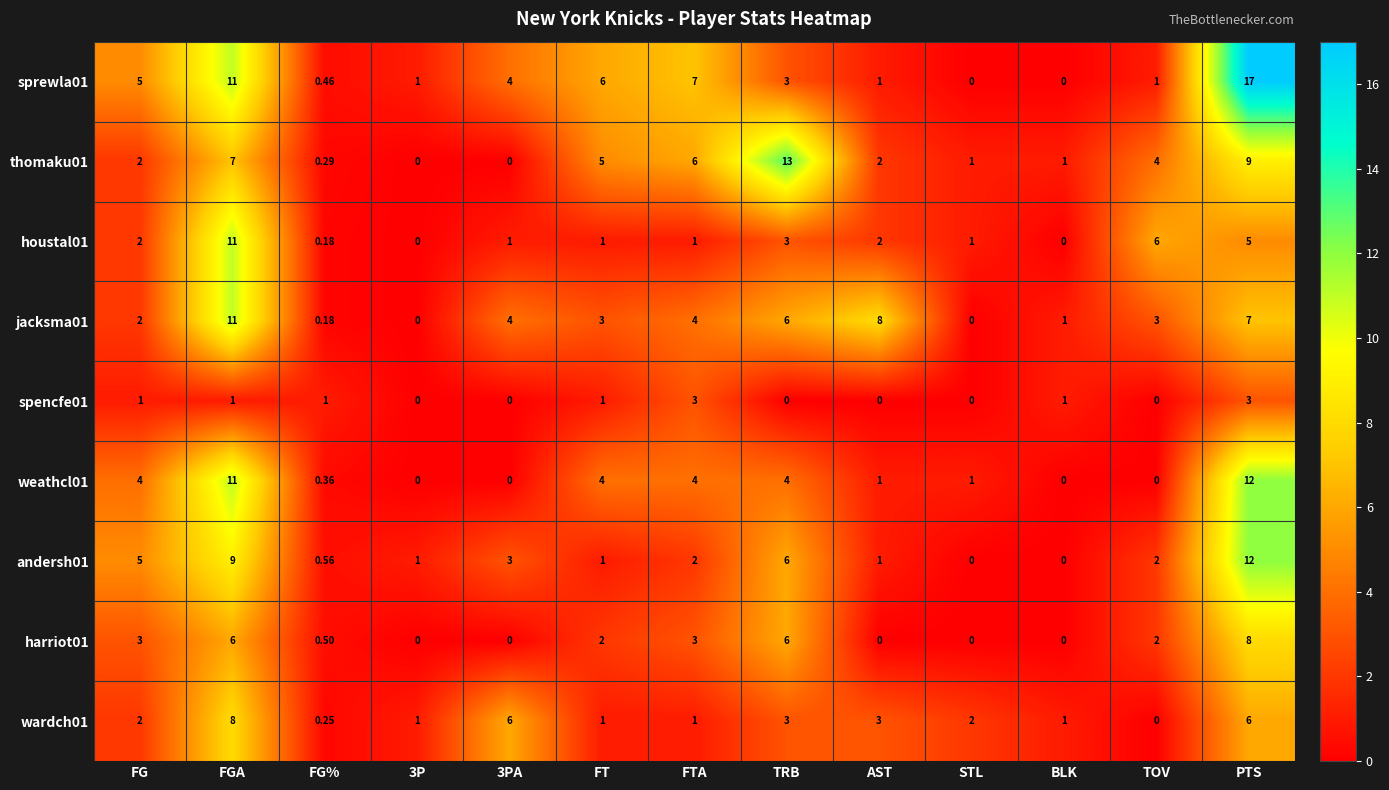

Where is andersh01 nearest to the value 6?

TRB